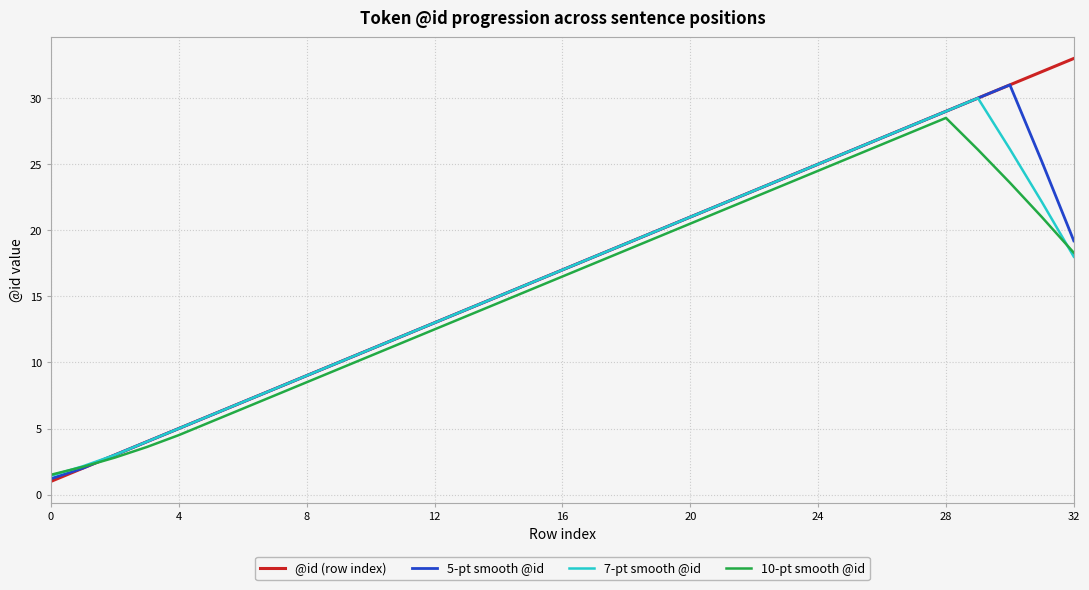

Which series has the widest spread of values?

@id (row index)